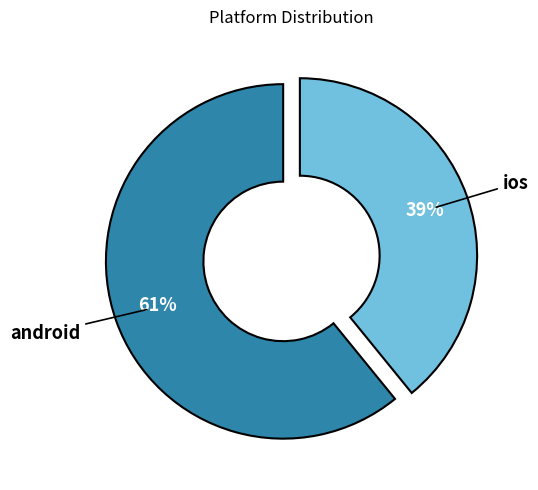

Between ios and android, which is larger?

android